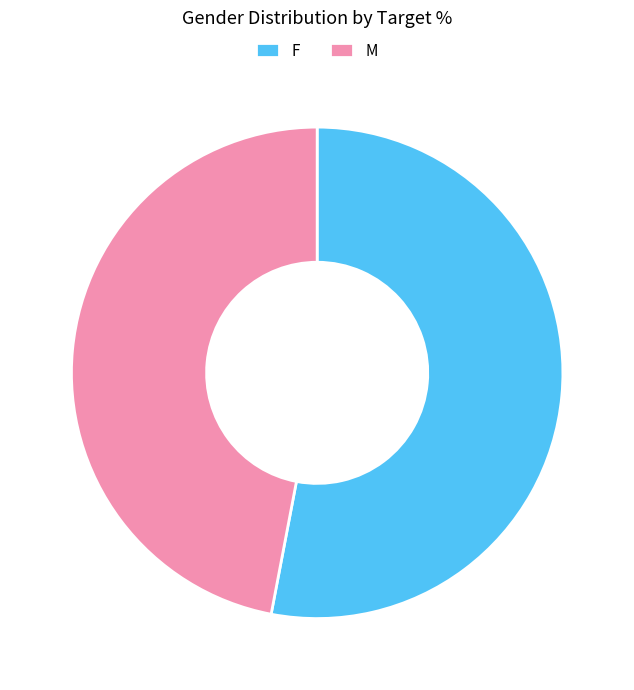

Which slice is the largest?

F